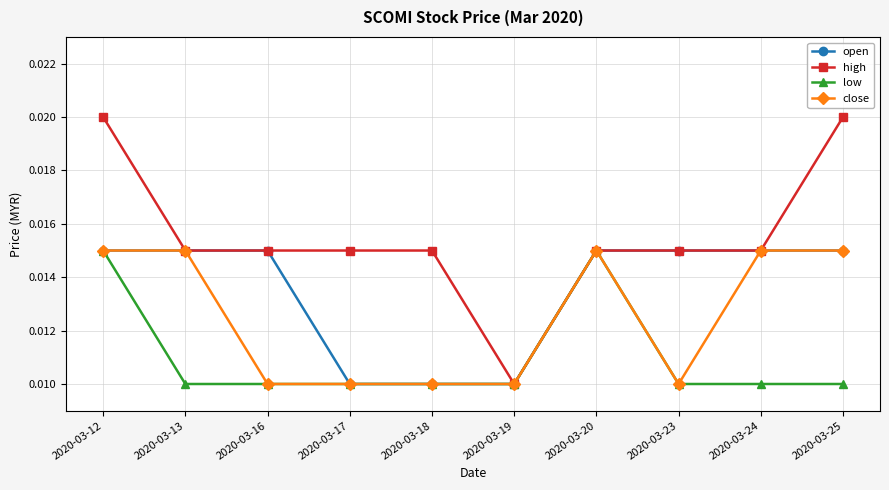

At which category is the sum across all series the highest?

2020-03-12